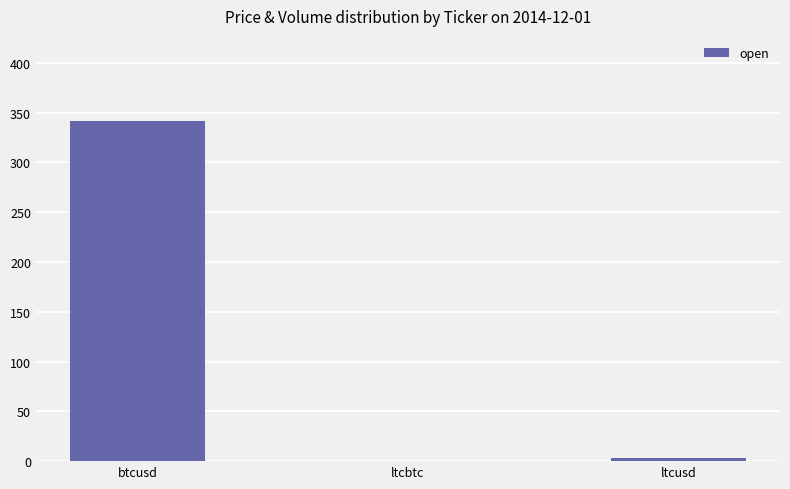

Read the value at btcusd.

341.7